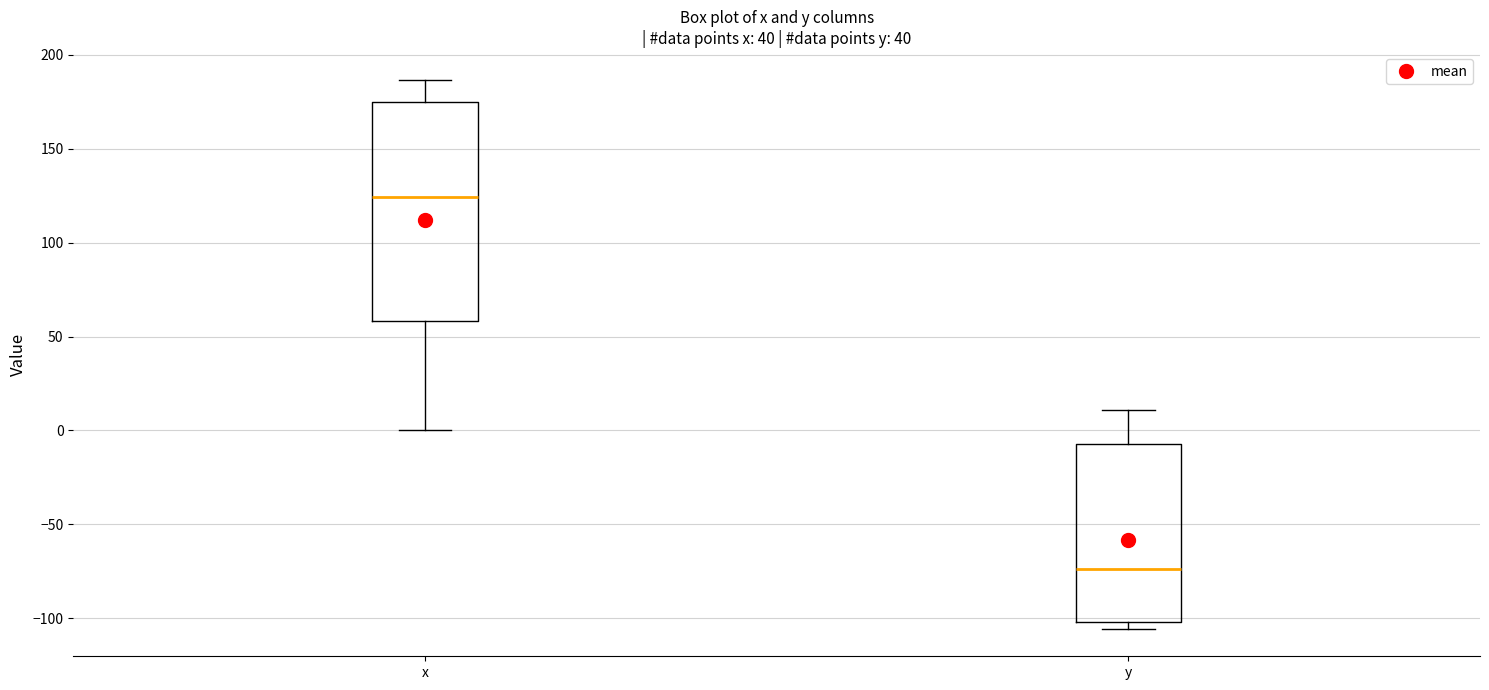

Reading left to right, transcribe this box plot: for each box, give where its median line is, the range the box spans, and where its two whiskers end, as read against the y-axis. The values are not printed on the chart, so give them approximately, as read against the axis.

x: median 125, box 60 to 175, whiskers 0 to 185
y: median -75, box -100 to -5, whiskers -105 to 10